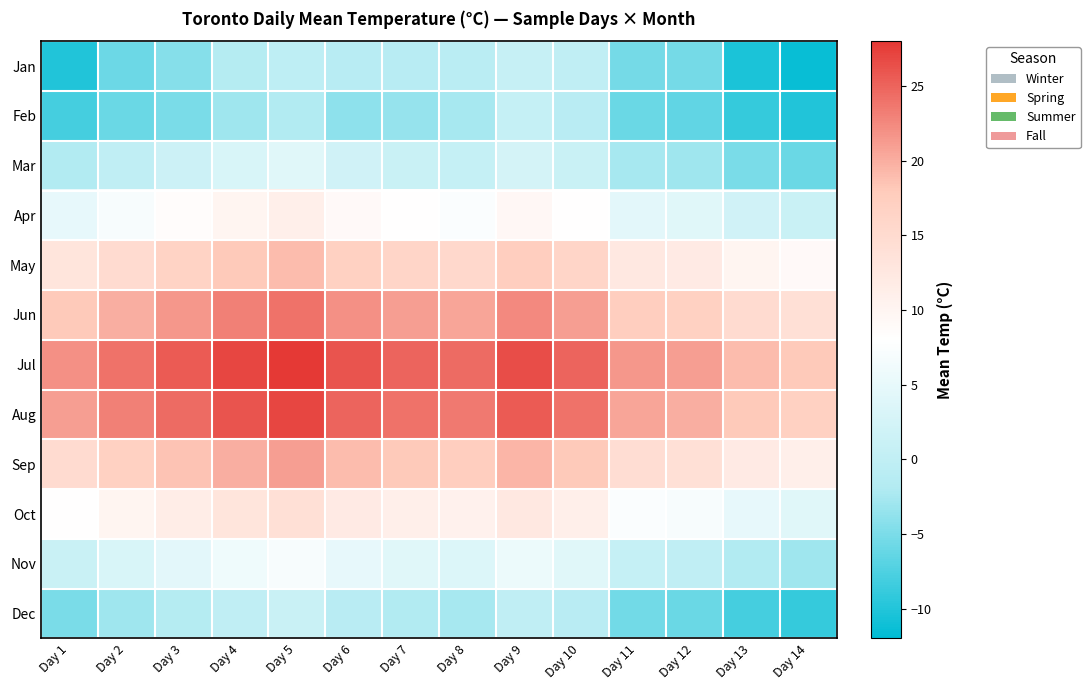

Which has a higher value, Day 1 or Day 13?

Day 1